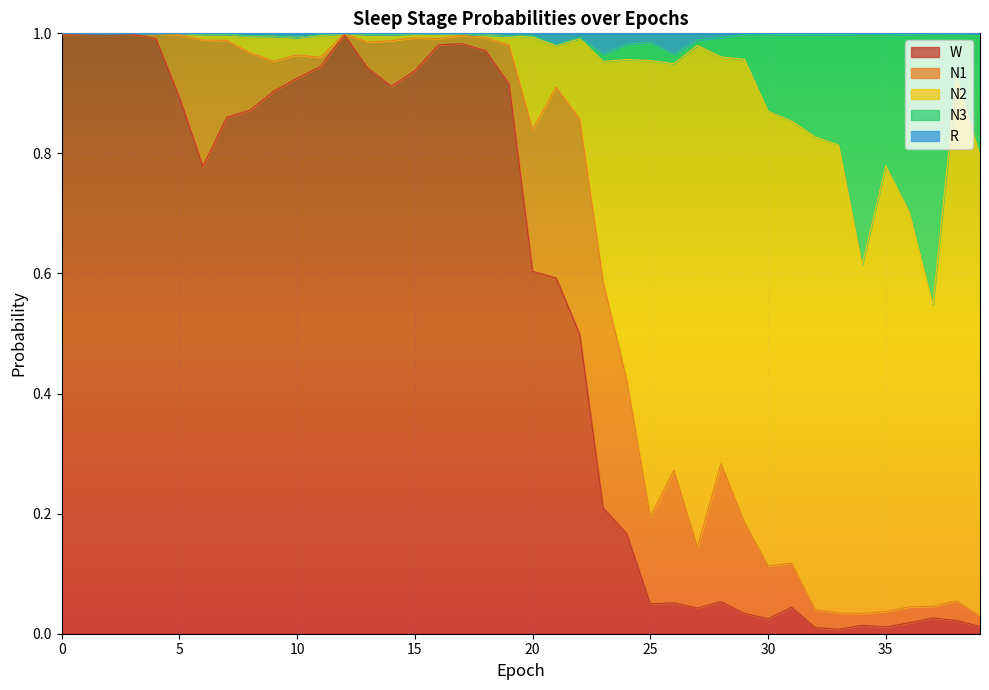

What are all the series names shown in the legend?

W, N1, N2, N3, R